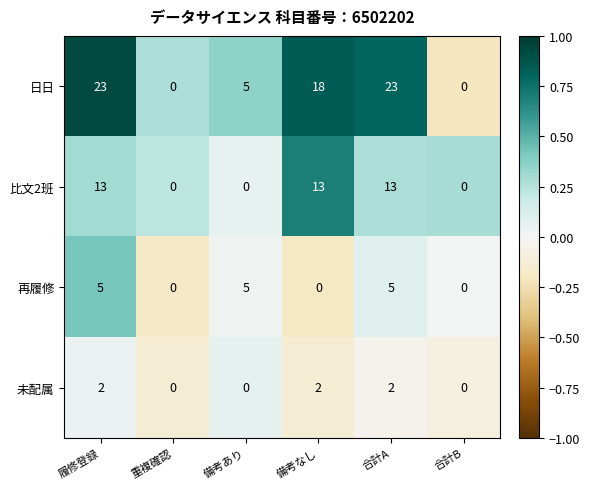

Is it true that 日日 equals 7 at 重複確認?

False